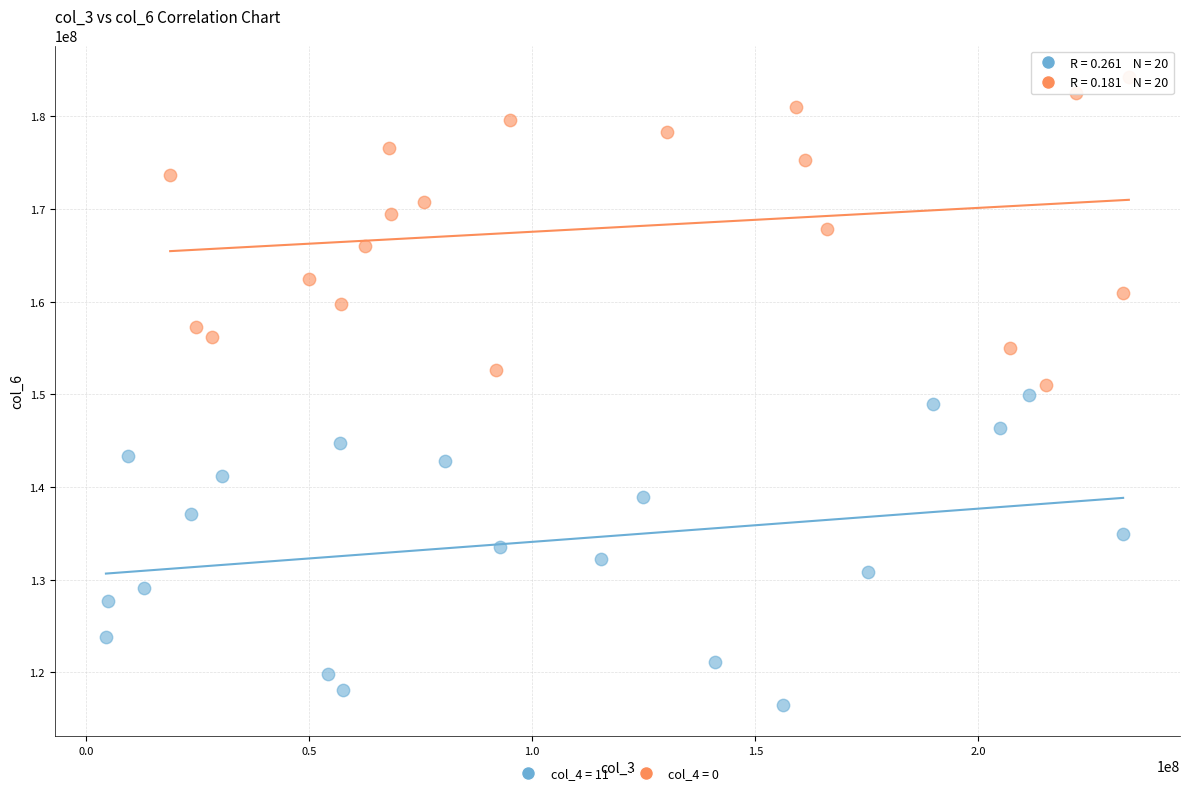

What are all the series names shown in the legend?

col_4 = 11, col_4 = 0